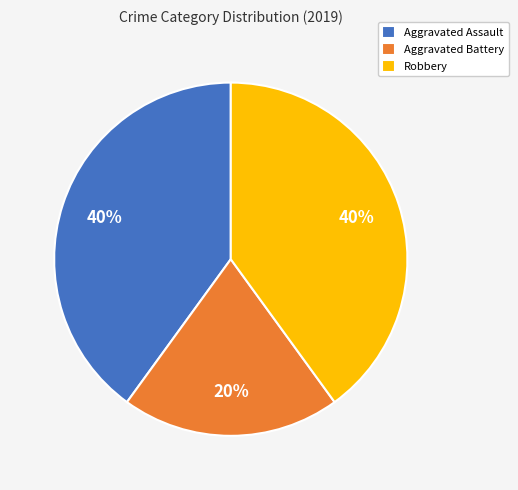

Approximately how many times larger is the value at Aggravated Battery compared to Aggravated Assault?

0.5